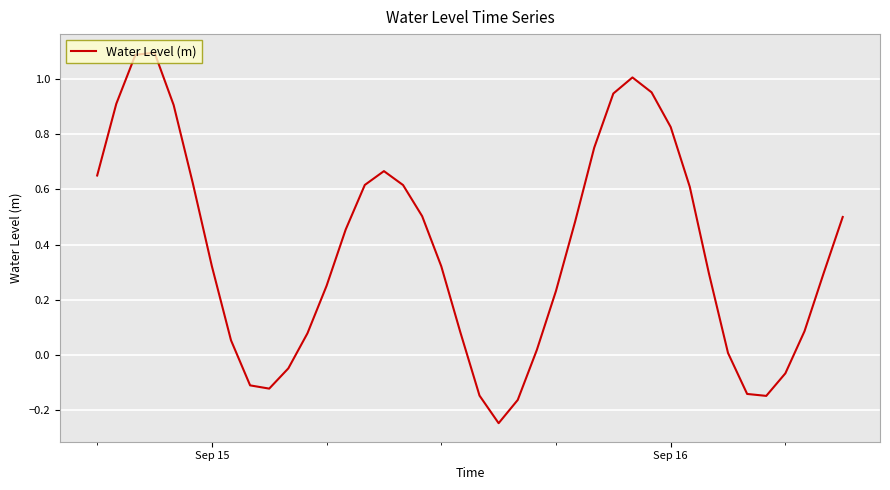

What is the difference between the maximum and minimum values?

1.3